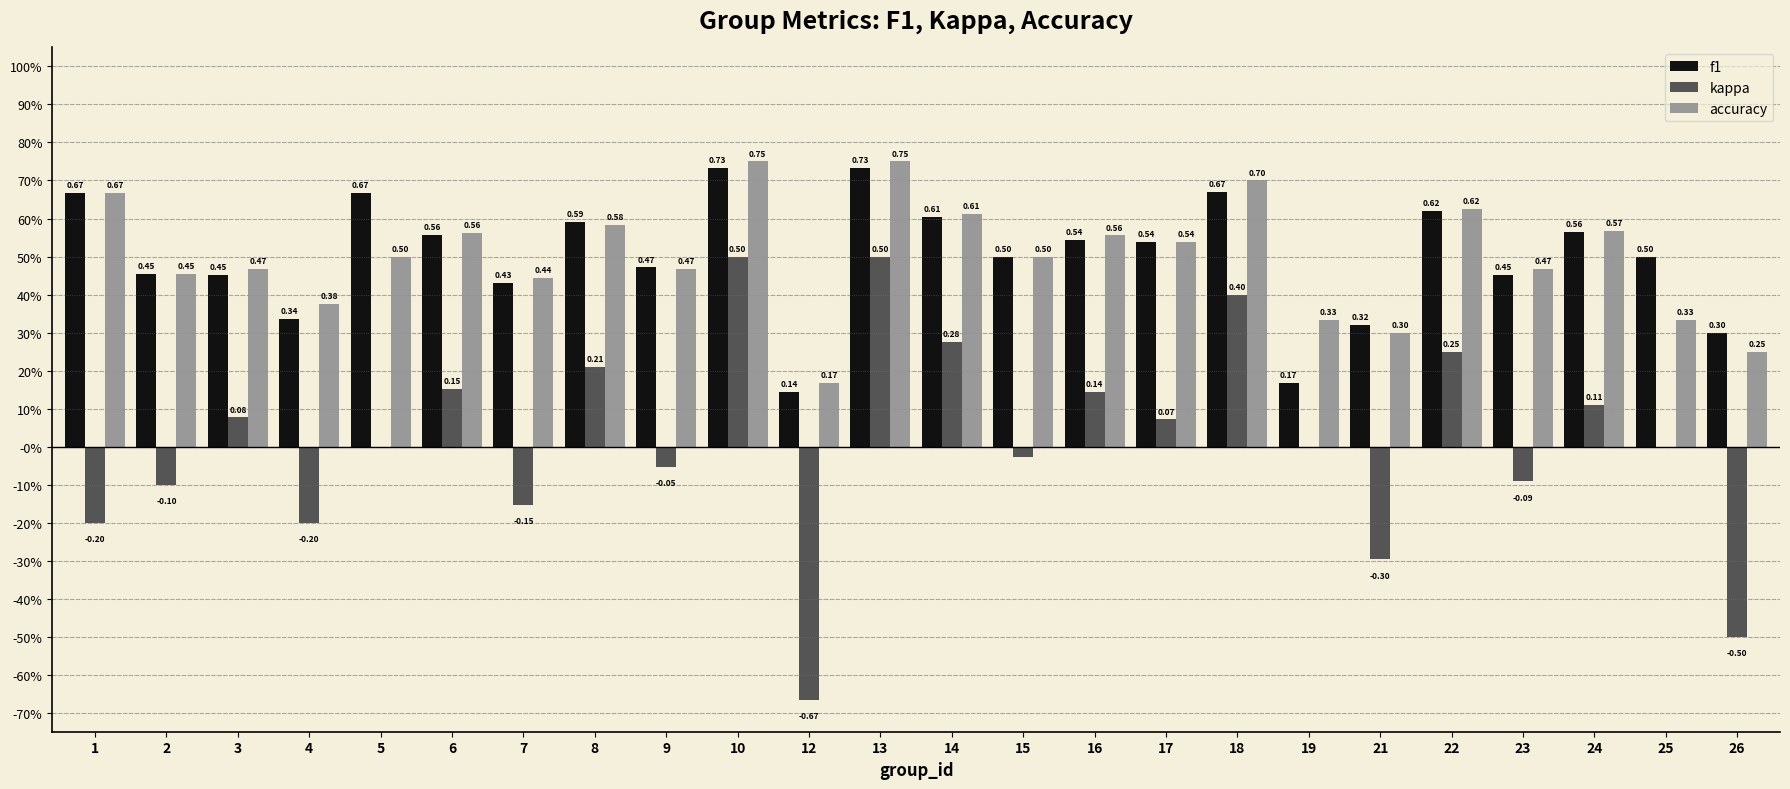

What are all the series names shown in the legend?

f1, kappa, accuracy